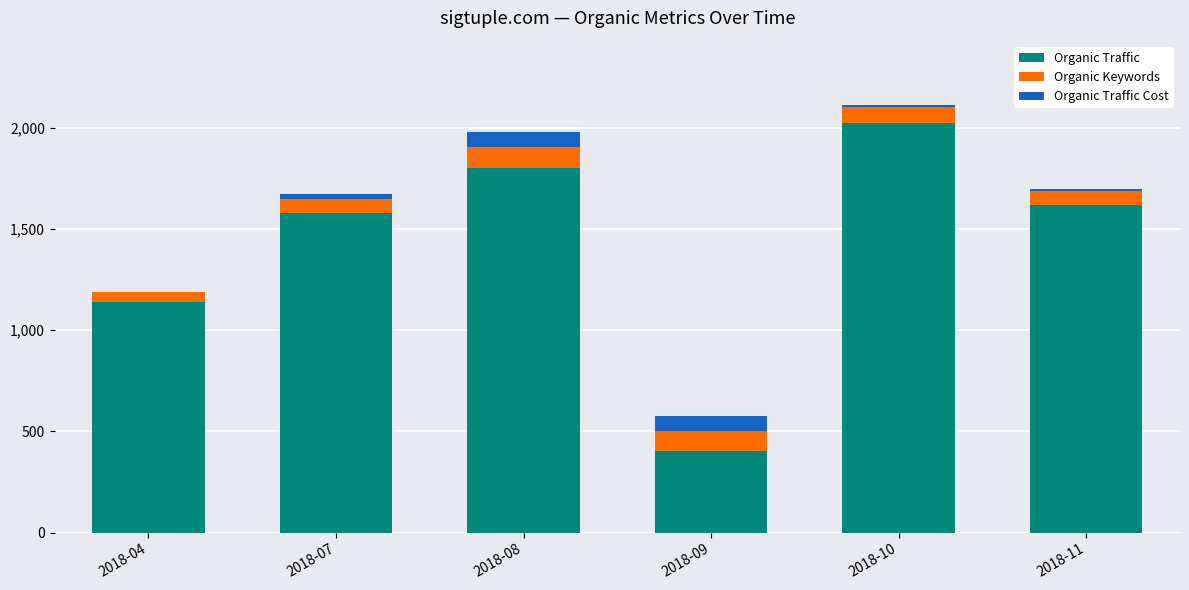

How many series are shown in this chart?

3